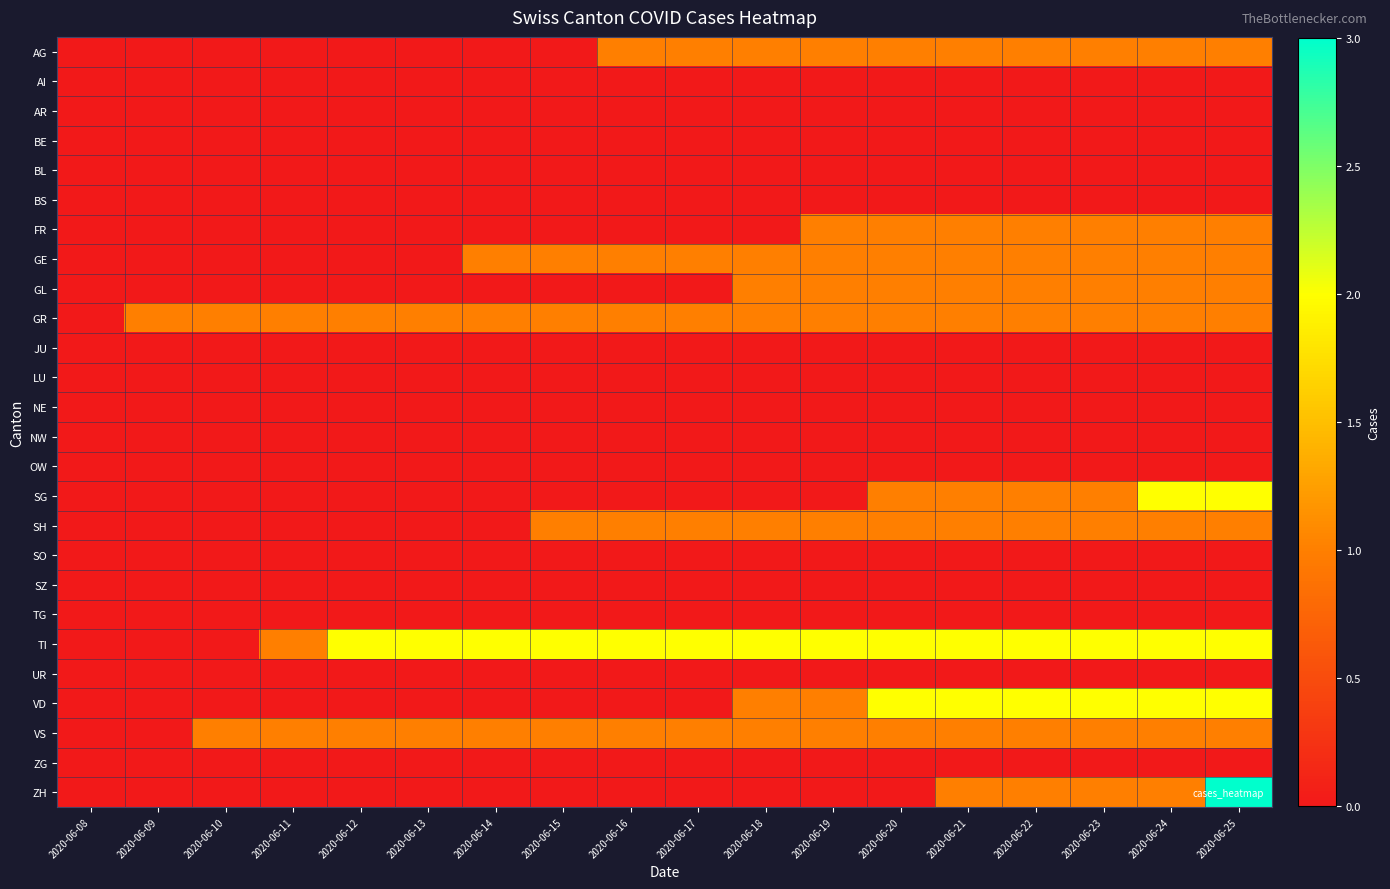

Reading left to right, list all the values displayed in this chart.

AG: 2020-06-08=0	2020-06-09=0	2020-06-10=0	2020-06-11=0	2020-06-12=0	2020-06-13=0	2020-06-14=0	2020-06-15=0	2020-06-16=1	2020-06-17=1	2020-06-18=1	2020-06-19=1	2020-06-20=1	2020-06-21=1	2020-06-22=1	2020-06-23=1	2020-06-24=1	2020-06-25=1
AI: 2020-06-08=0	2020-06-09=0	2020-06-10=0	2020-06-11=0	2020-06-12=0	2020-06-13=0	2020-06-14=0	2020-06-15=0	2020-06-16=0	2020-06-17=0	2020-06-18=0	2020-06-19=0	2020-06-20=0	2020-06-21=0	2020-06-22=0	2020-06-23=0	2020-06-24=0	2020-06-25=0
AR: 2020-06-08=0	2020-06-09=0	2020-06-10=0	2020-06-11=0	2020-06-12=0	2020-06-13=0	2020-06-14=0	2020-06-15=0	2020-06-16=0	2020-06-17=0	2020-06-18=0	2020-06-19=0	2020-06-20=0	2020-06-21=0	2020-06-22=0	2020-06-23=0	2020-06-24=0	2020-06-25=0
BE: 2020-06-08=0	2020-06-09=0	2020-06-10=0	2020-06-11=0	2020-06-12=0	2020-06-13=0	2020-06-14=0	2020-06-15=0	2020-06-16=0	2020-06-17=0	2020-06-18=0	2020-06-19=0	2020-06-20=0	2020-06-21=0	2020-06-22=0	2020-06-23=0	2020-06-24=0	2020-06-25=0
BL: 2020-06-08=0	2020-06-09=0	2020-06-10=0	2020-06-11=0	2020-06-12=0	2020-06-13=0	2020-06-14=0	2020-06-15=0	2020-06-16=0	2020-06-17=0	2020-06-18=0	2020-06-19=0	2020-06-20=0	2020-06-21=0	2020-06-22=0	2020-06-23=0	2020-06-24=0	2020-06-25=0
BS: 2020-06-08=0	2020-06-09=0	2020-06-10=0	2020-06-11=0	2020-06-12=0	2020-06-13=0	2020-06-14=0	2020-06-15=0	2020-06-16=0	2020-06-17=0	2020-06-18=0	2020-06-19=0	2020-06-20=0	2020-06-21=0	2020-06-22=0	2020-06-23=0	2020-06-24=0	2020-06-25=0
FR: 2020-06-08=0	2020-06-09=0	2020-06-10=0	2020-06-11=0	2020-06-12=0	2020-06-13=0	2020-06-14=0	2020-06-15=0	2020-06-16=0	2020-06-17=0	2020-06-18=0	2020-06-19=1	2020-06-20=1	2020-06-21=1	2020-06-22=1	2020-06-23=1	2020-06-24=1	2020-06-25=1
GE: 2020-06-08=0	2020-06-09=0	2020-06-10=0	2020-06-11=0	2020-06-12=0	2020-06-13=0	2020-06-14=1	2020-06-15=1	2020-06-16=1	2020-06-17=1	2020-06-18=1	2020-06-19=1	2020-06-20=1	2020-06-21=1	2020-06-22=1	2020-06-23=1	2020-06-24=1	2020-06-25=1
GL: 2020-06-08=0	2020-06-09=0	2020-06-10=0	2020-06-11=0	2020-06-12=0	2020-06-13=0	2020-06-14=0	2020-06-15=0	2020-06-16=0	2020-06-17=0	2020-06-18=1	2020-06-19=1	2020-06-20=1	2020-06-21=1	2020-06-22=1	2020-06-23=1	2020-06-24=1	2020-06-25=1
GR: 2020-06-08=0	2020-06-09=1	2020-06-10=1	2020-06-11=1	2020-06-12=1	2020-06-13=1	2020-06-14=1	2020-06-15=1	2020-06-16=1	2020-06-17=1	2020-06-18=1	2020-06-19=1	2020-06-20=1	2020-06-21=1	2020-06-22=1	2020-06-23=1	2020-06-24=1	2020-06-25=1
JU: 2020-06-08=0	2020-06-09=0	2020-06-10=0	2020-06-11=0	2020-06-12=0	2020-06-13=0	2020-06-14=0	2020-06-15=0	2020-06-16=0	2020-06-17=0	2020-06-18=0	2020-06-19=0	2020-06-20=0	2020-06-21=0	2020-06-22=0	2020-06-23=0	2020-06-24=0	2020-06-25=0
LU: 2020-06-08=0	2020-06-09=0	2020-06-10=0	2020-06-11=0	2020-06-12=0	2020-06-13=0	2020-06-14=0	2020-06-15=0	2020-06-16=0	2020-06-17=0	2020-06-18=0	2020-06-19=0	2020-06-20=0	2020-06-21=0	2020-06-22=0	2020-06-23=0	2020-06-24=0	2020-06-25=0
NE: 2020-06-08=0	2020-06-09=0	2020-06-10=0	2020-06-11=0	2020-06-12=0	2020-06-13=0	2020-06-14=0	2020-06-15=0	2020-06-16=0	2020-06-17=0	2020-06-18=0	2020-06-19=0	2020-06-20=0	2020-06-21=0	2020-06-22=0	2020-06-23=0	2020-06-24=0	2020-06-25=0
NW: 2020-06-08=0	2020-06-09=0	2020-06-10=0	2020-06-11=0	2020-06-12=0	2020-06-13=0	2020-06-14=0	2020-06-15=0	2020-06-16=0	2020-06-17=0	2020-06-18=0	2020-06-19=0	2020-06-20=0	2020-06-21=0	2020-06-22=0	2020-06-23=0	2020-06-24=0	2020-06-25=0
OW: 2020-06-08=0	2020-06-09=0	2020-06-10=0	2020-06-11=0	2020-06-12=0	2020-06-13=0	2020-06-14=0	2020-06-15=0	2020-06-16=0	2020-06-17=0	2020-06-18=0	2020-06-19=0	2020-06-20=0	2020-06-21=0	2020-06-22=0	2020-06-23=0	2020-06-24=0	2020-06-25=0
SG: 2020-06-08=0	2020-06-09=0	2020-06-10=0	2020-06-11=0	2020-06-12=0	2020-06-13=0	2020-06-14=0	2020-06-15=0	2020-06-16=0	2020-06-17=0	2020-06-18=0	2020-06-19=0	2020-06-20=1	2020-06-21=1	2020-06-22=1	2020-06-23=1	2020-06-24=2	2020-06-25=2
SH: 2020-06-08=0	2020-06-09=0	2020-06-10=0	2020-06-11=0	2020-06-12=0	2020-06-13=0	2020-06-14=0	2020-06-15=1	2020-06-16=1	2020-06-17=1	2020-06-18=1	2020-06-19=1	2020-06-20=1	2020-06-21=1	2020-06-22=1	2020-06-23=1	2020-06-24=1	2020-06-25=1
SO: 2020-06-08=0	2020-06-09=0	2020-06-10=0	2020-06-11=0	2020-06-12=0	2020-06-13=0	2020-06-14=0	2020-06-15=0	2020-06-16=0	2020-06-17=0	2020-06-18=0	2020-06-19=0	2020-06-20=0	2020-06-21=0	2020-06-22=0	2020-06-23=0	2020-06-24=0	2020-06-25=0
SZ: 2020-06-08=0	2020-06-09=0	2020-06-10=0	2020-06-11=0	2020-06-12=0	2020-06-13=0	2020-06-14=0	2020-06-15=0	2020-06-16=0	2020-06-17=0	2020-06-18=0	2020-06-19=0	2020-06-20=0	2020-06-21=0	2020-06-22=0	2020-06-23=0	2020-06-24=0	2020-06-25=0
TG: 2020-06-08=0	2020-06-09=0	2020-06-10=0	2020-06-11=0	2020-06-12=0	2020-06-13=0	2020-06-14=0	2020-06-15=0	2020-06-16=0	2020-06-17=0	2020-06-18=0	2020-06-19=0	2020-06-20=0	2020-06-21=0	2020-06-22=0	2020-06-23=0	2020-06-24=0	2020-06-25=0
TI: 2020-06-08=0	2020-06-09=0	2020-06-10=0	2020-06-11=1	2020-06-12=2	2020-06-13=2	2020-06-14=2	2020-06-15=2	2020-06-16=2	2020-06-17=2	2020-06-18=2	2020-06-19=2	2020-06-20=2	2020-06-21=2	2020-06-22=2	2020-06-23=2	2020-06-24=2	2020-06-25=2
UR: 2020-06-08=0	2020-06-09=0	2020-06-10=0	2020-06-11=0	2020-06-12=0	2020-06-13=0	2020-06-14=0	2020-06-15=0	2020-06-16=0	2020-06-17=0	2020-06-18=0	2020-06-19=0	2020-06-20=0	2020-06-21=0	2020-06-22=0	2020-06-23=0	2020-06-24=0	2020-06-25=0
VD: 2020-06-08=0	2020-06-09=0	2020-06-10=0	2020-06-11=0	2020-06-12=0	2020-06-13=0	2020-06-14=0	2020-06-15=0	2020-06-16=0	2020-06-17=0	2020-06-18=1	2020-06-19=1	2020-06-20=2	2020-06-21=2	2020-06-22=2	2020-06-23=2	2020-06-24=2	2020-06-25=2
VS: 2020-06-08=0	2020-06-09=0	2020-06-10=1	2020-06-11=1	2020-06-12=1	2020-06-13=1	2020-06-14=1	2020-06-15=1	2020-06-16=1	2020-06-17=1	2020-06-18=1	2020-06-19=1	2020-06-20=1	2020-06-21=1	2020-06-22=1	2020-06-23=1	2020-06-24=1	2020-06-25=1
ZG: 2020-06-08=0	2020-06-09=0	2020-06-10=0	2020-06-11=0	2020-06-12=0	2020-06-13=0	2020-06-14=0	2020-06-15=0	2020-06-16=0	2020-06-17=0	2020-06-18=0	2020-06-19=0	2020-06-20=0	2020-06-21=0	2020-06-22=0	2020-06-23=0	2020-06-24=0	2020-06-25=0
ZH: 2020-06-08=0	2020-06-09=0	2020-06-10=0	2020-06-11=0	2020-06-12=0	2020-06-13=0	2020-06-14=0	2020-06-15=0	2020-06-16=0	2020-06-17=0	2020-06-18=0	2020-06-19=0	2020-06-20=0	2020-06-21=1	2020-06-22=1	2020-06-23=1	2020-06-24=1	2020-06-25=3